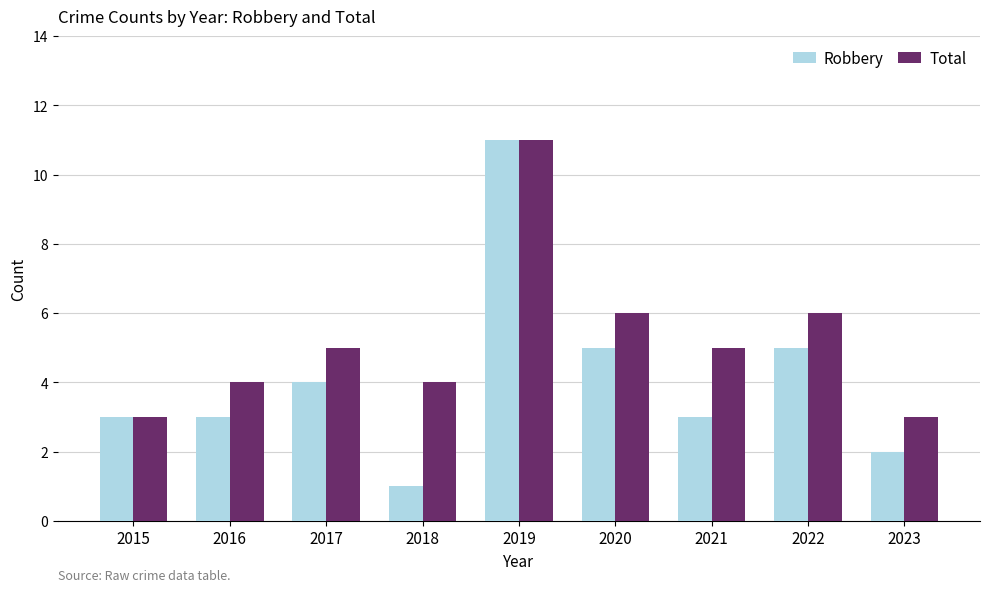

True or false: Total has a value of 5 at 2021.

True